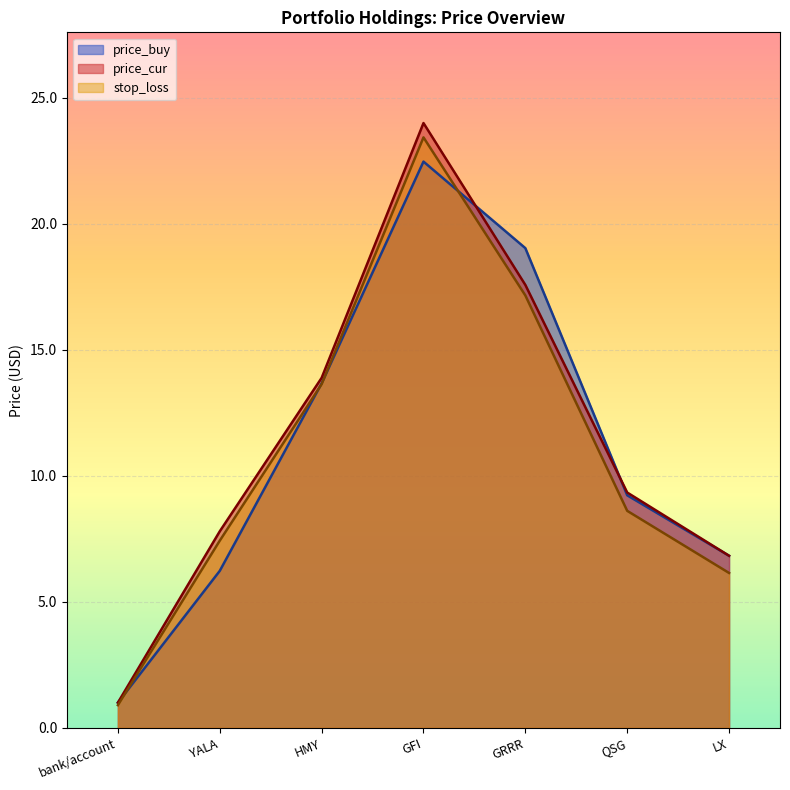

Reading left to right, transcribe all the data shown in this chart.

price_buy: bank/account=1.0	YALA=6.2	HMY=13.7	GFI=22.5	GRRR=19.0	QSG=9.2	LX=6.8
price_cur: bank/account=1.0	YALA=7.8	HMY=13.9	GFI=24.0	GRRR=17.6	QSG=9.3	LX=6.8
stop_loss: bank/account=0.9	YALA=7.4	HMY=13.6	GFI=23.4	GRRR=17.2	QSG=8.6	LX=6.1